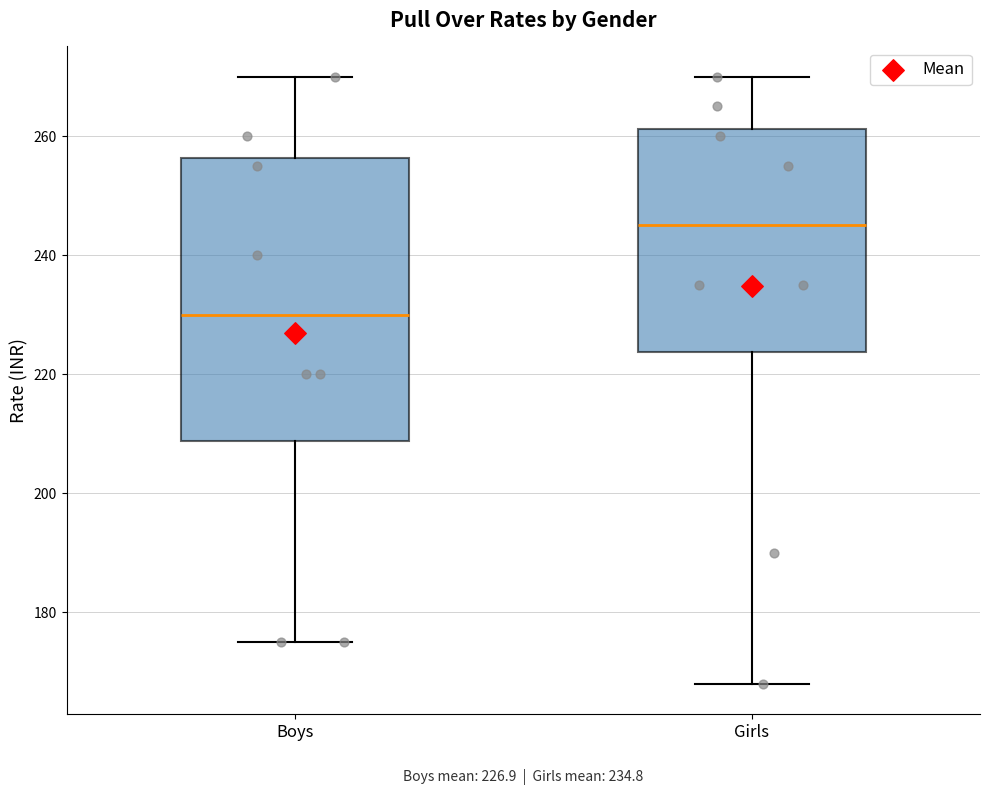

Comparing the boxes themselves (not the whiskers), which one is the tallest?

Boys